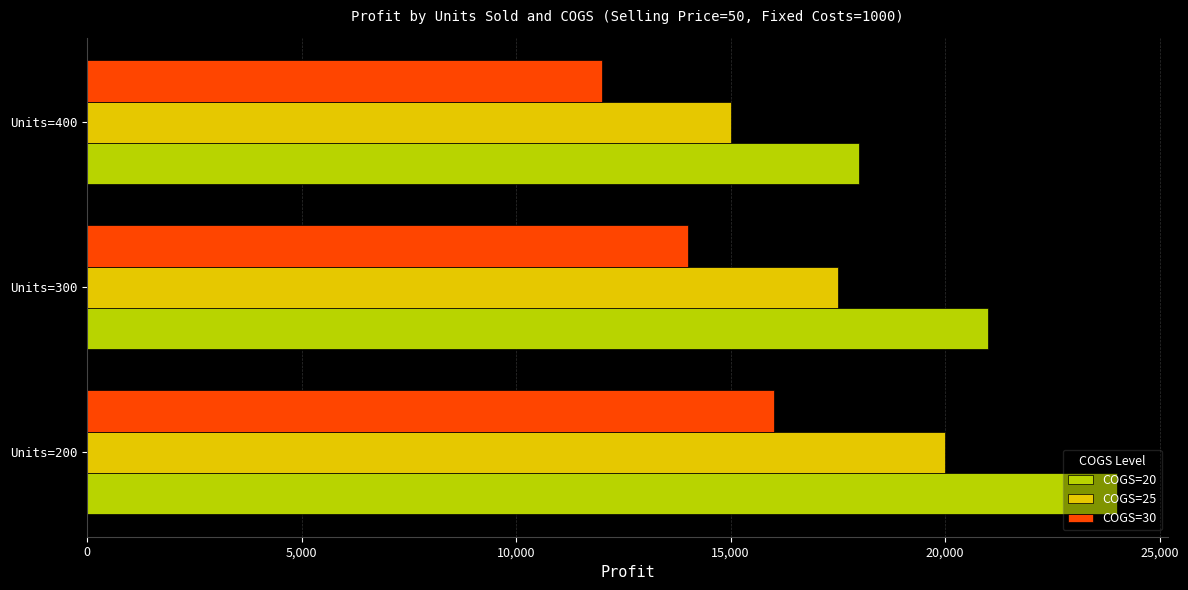

Which series changed the most between Units=200 and Units=400?

COGS=20